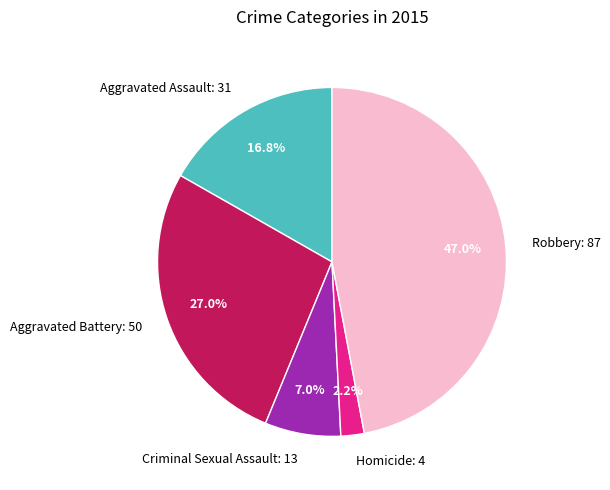

Which has a higher value, Robbery or Aggravated Battery?

Robbery